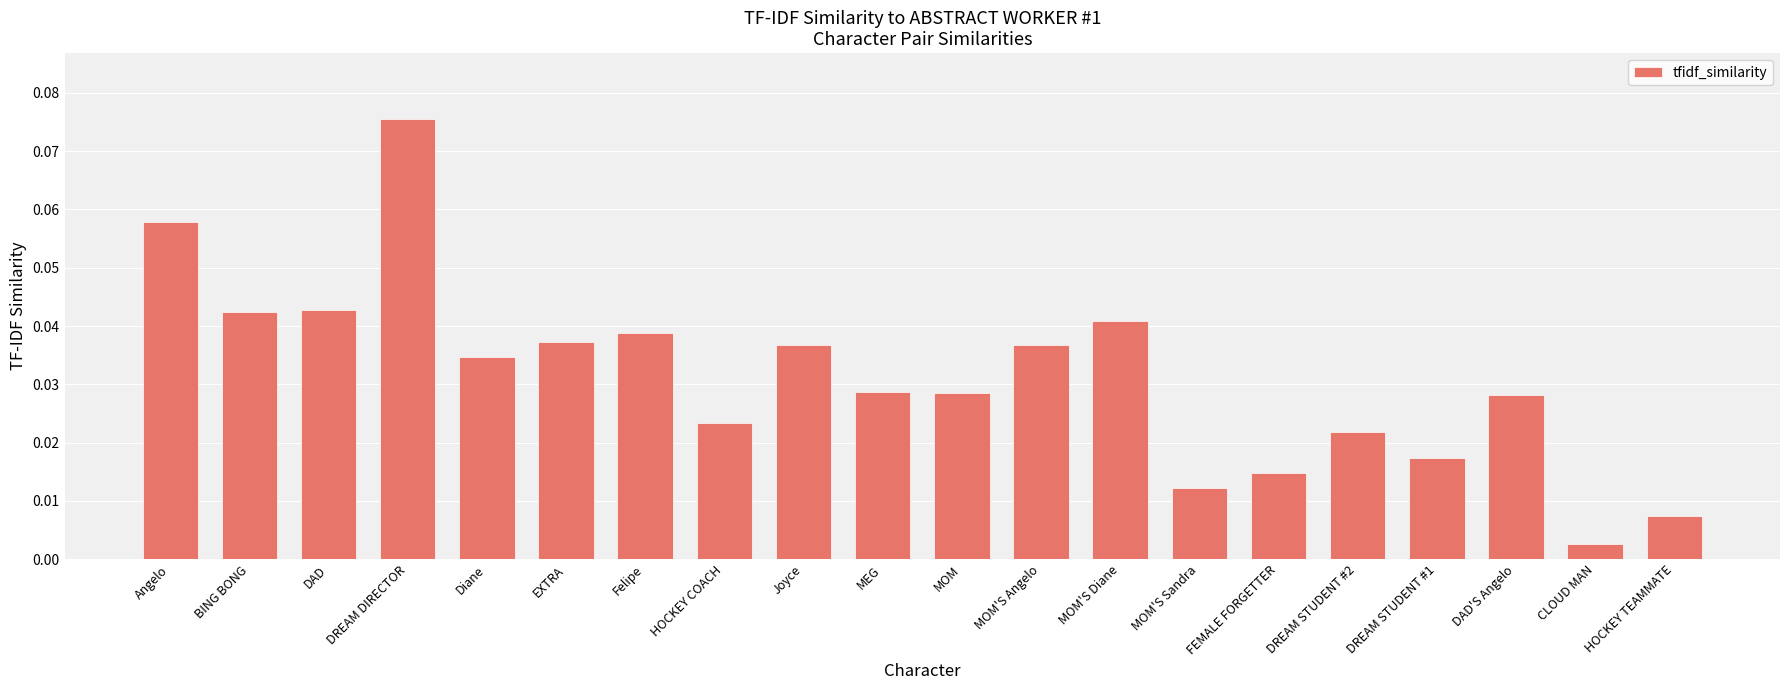

Which has a higher value, HOCKEY TEAMMATE or DREAM STUDENT #1?

DREAM STUDENT #1